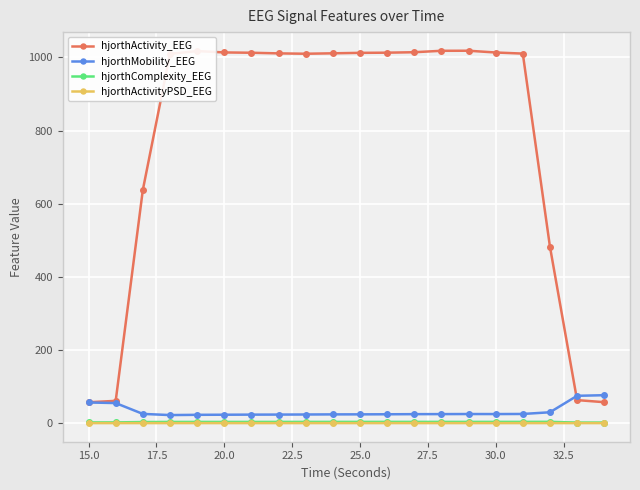

True or false: hjorthActivityPSD_EEG has more than 2 points higher than both neighbors.

True